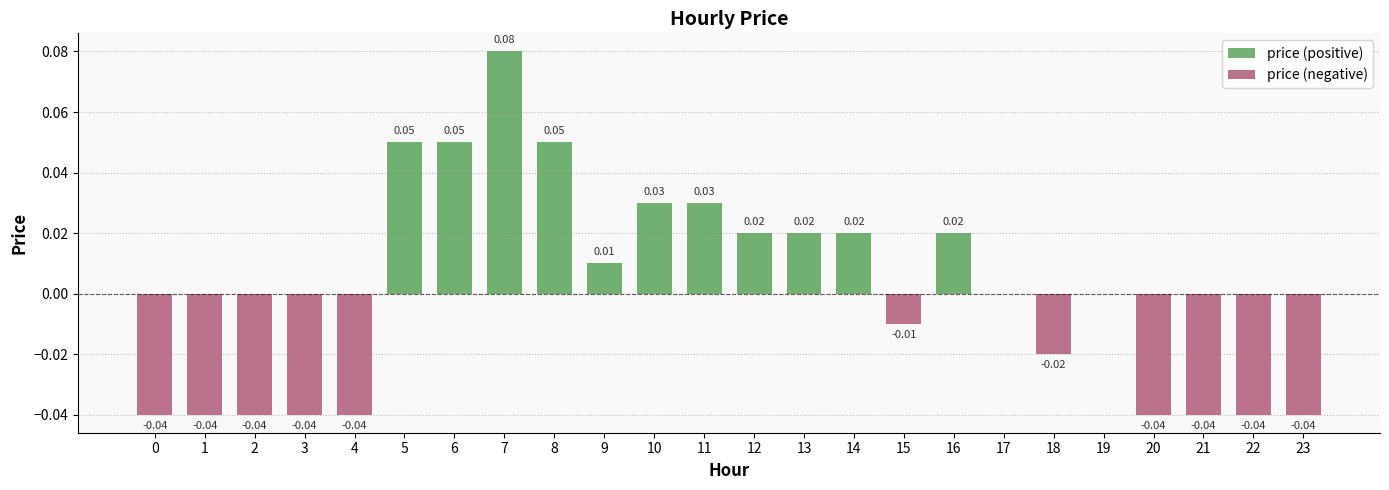

What is the approximate value of price (positive) at 6?

0.1